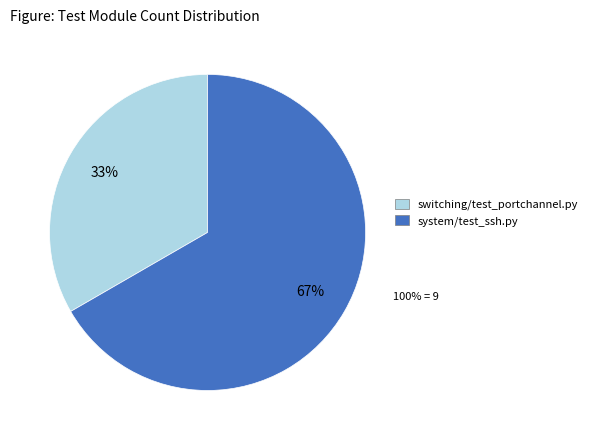

Do system/test_ssh.py and switching/test_portchannel.py together represent more than half of the pie?

Yes